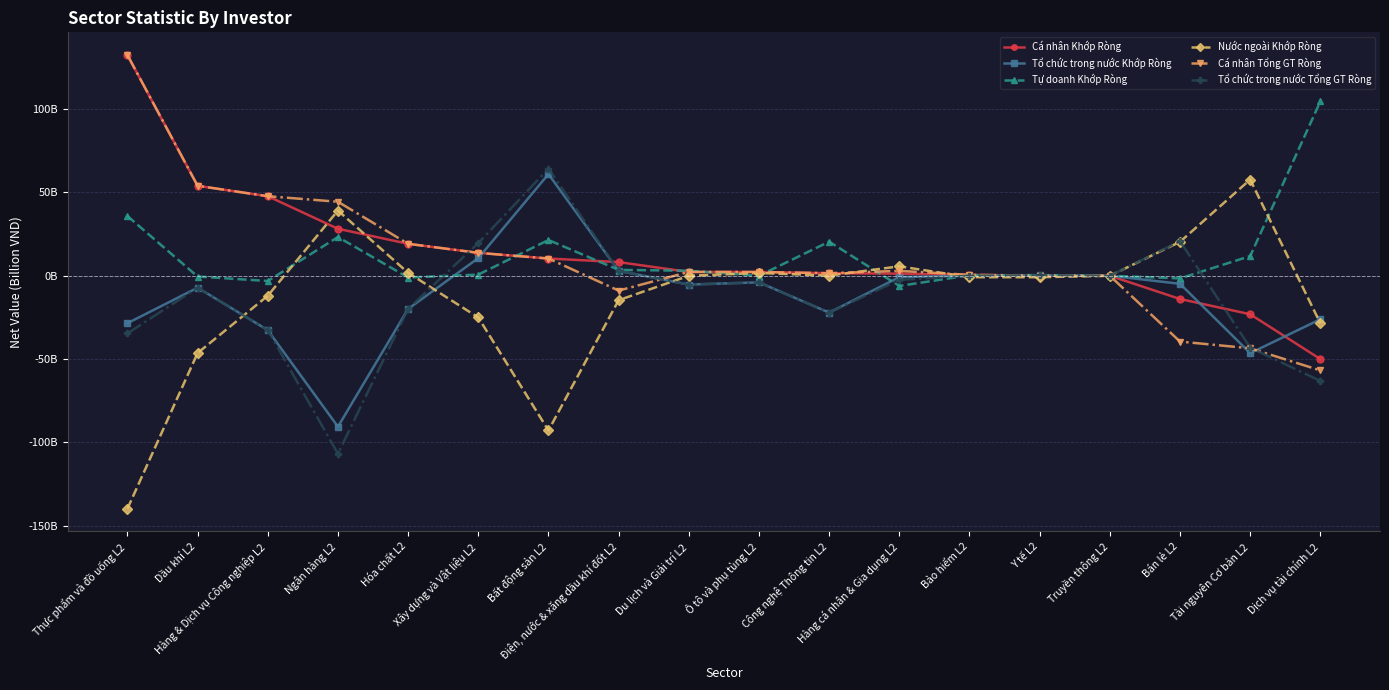

True or false: Tổ chức trong nước Tổng GT Ròng has more than 2 points higher than both neighbors.

True